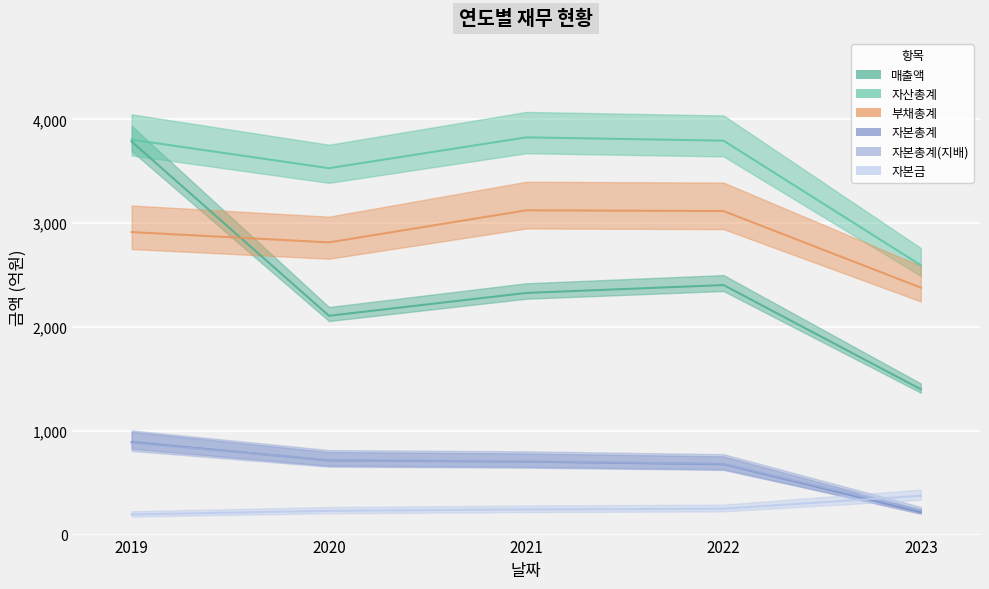

True or false: 자본총계 and 부채총계 intersect in this chart.

False